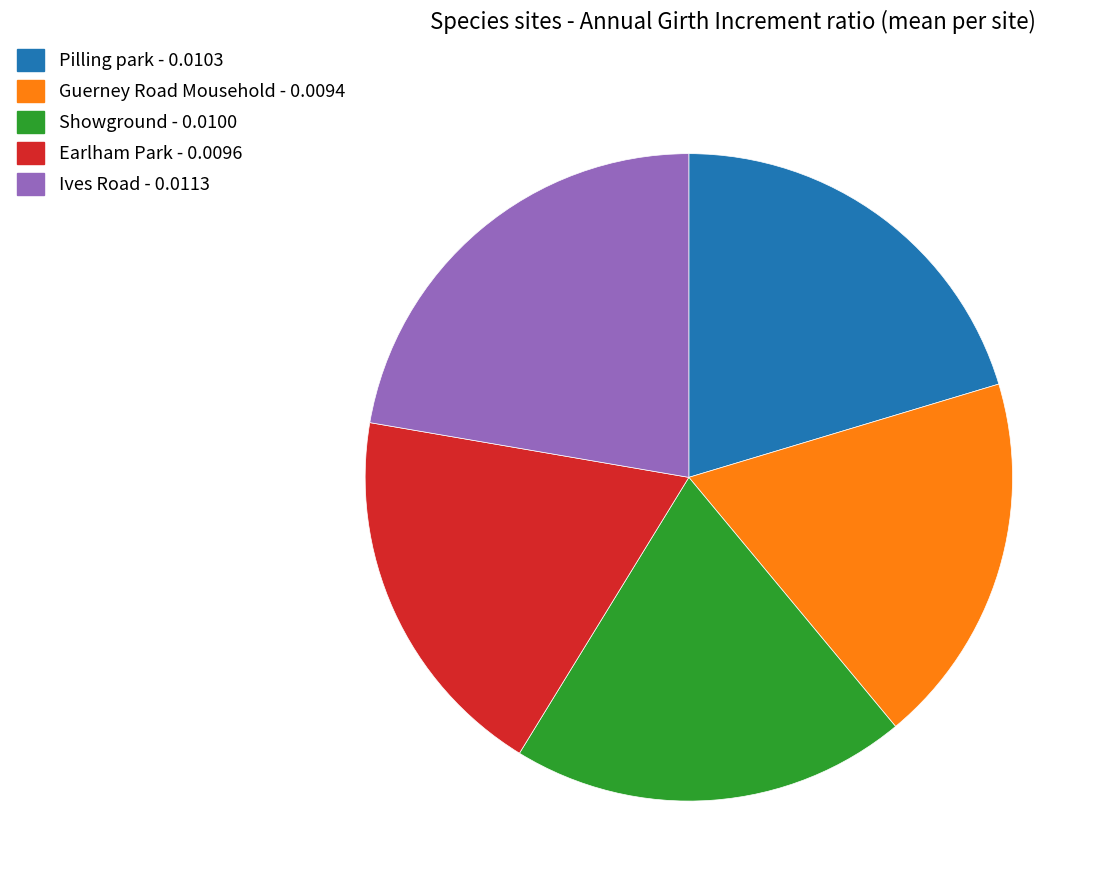

How many slices are in this pie chart?

5